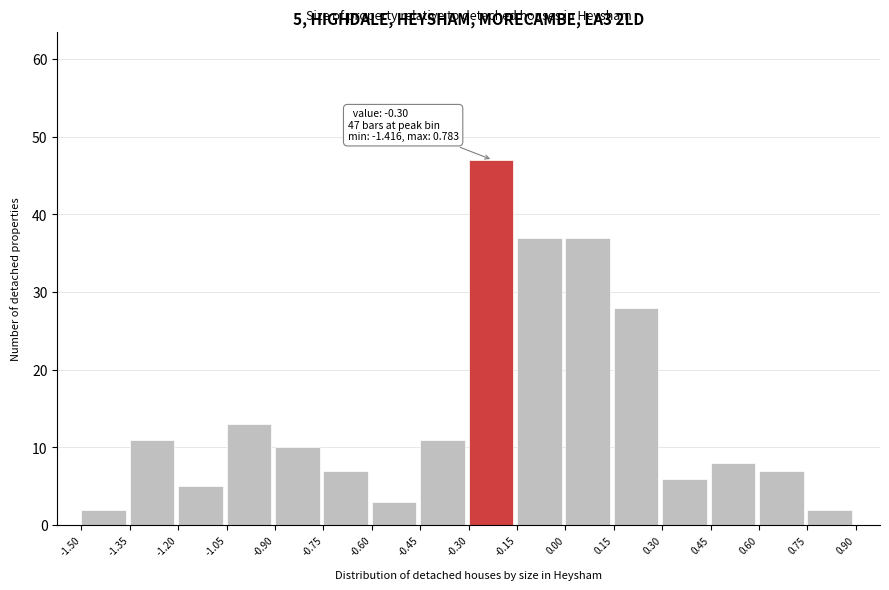

Which range on the x-axis has the tallest bar?

-0.30 to -0.15